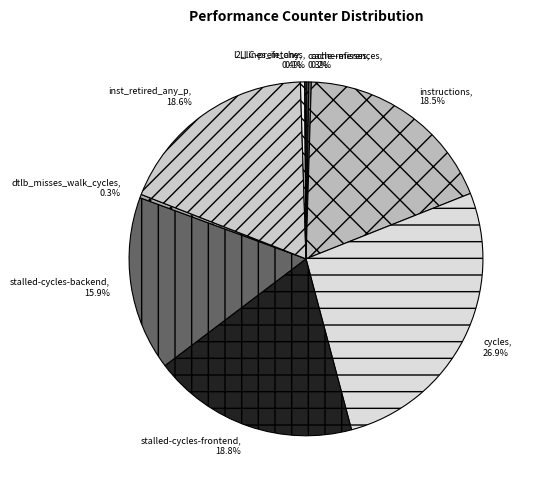

Approximately how many times larger is the value at cycles compared to l2_lines_in_any?

70.0